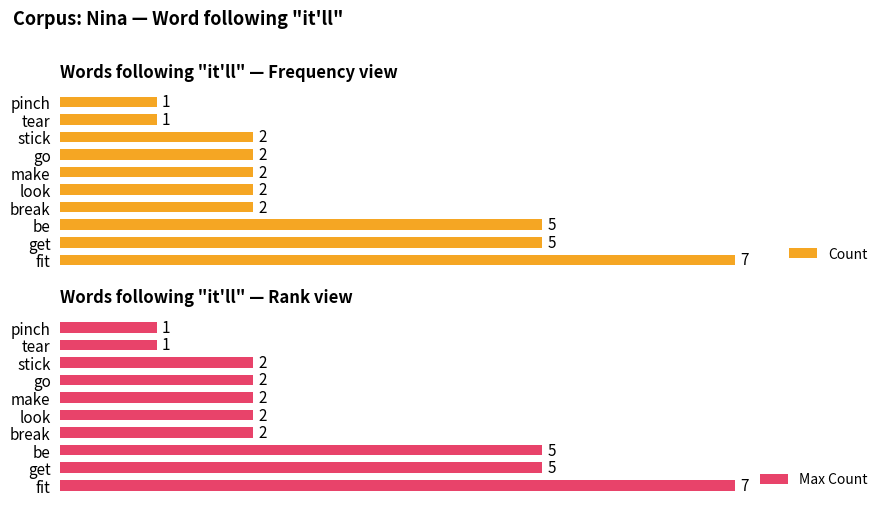

Which series has the largest total across all categories?

Count